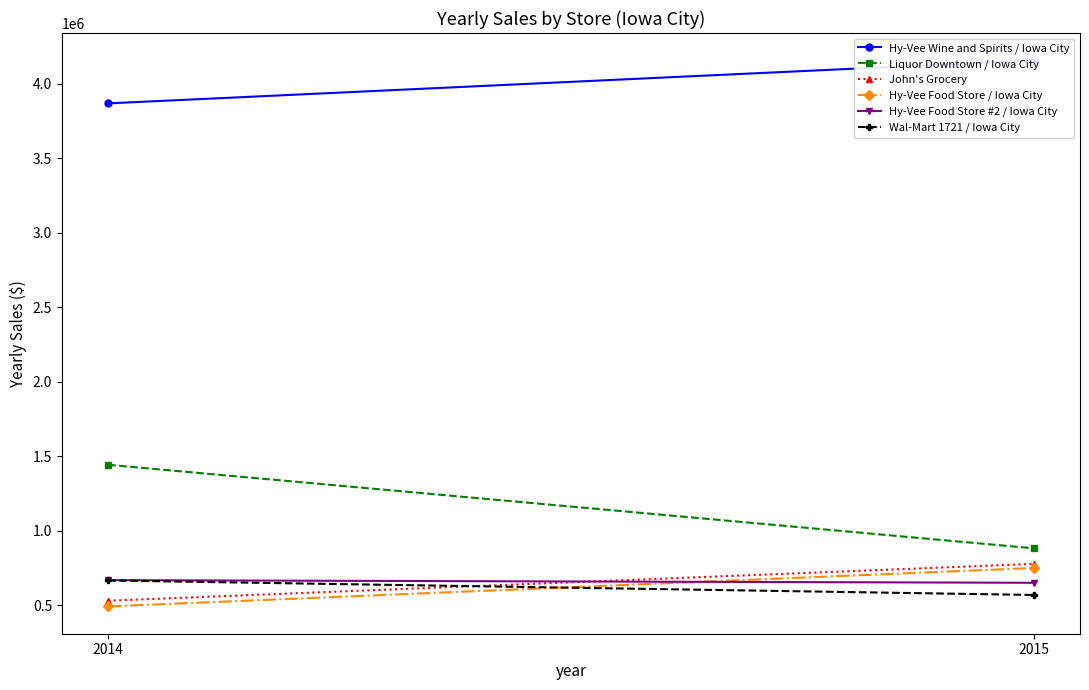

Reading left to right, extract all data points from this chart.

Hy-Vee Wine and Spirits / Iowa City: 3866876.9	4155665.5
Liquor Downtown / Iowa City: 1442306.4	882003.8
John's Grocery: 530344.9	777551.7
Hy-Vee Food Store / Iowa City: 492187.8	750013.2
Hy-Vee Food Store #2 / Iowa City: 668442.5	650767.6
Wal-Mart 1721 / Iowa City: 666364.5	569043.9